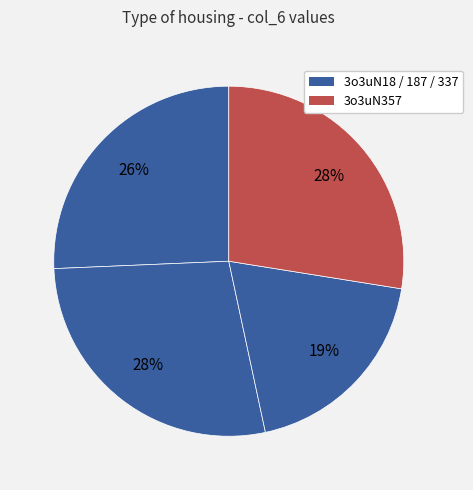

What is the smallest slice in the pie chart?

3o3uN337